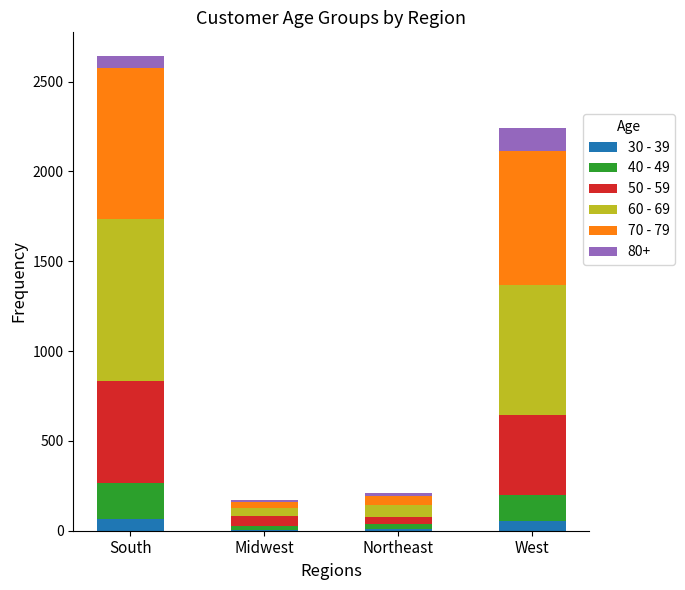

What is the total value across all series at West?

2241